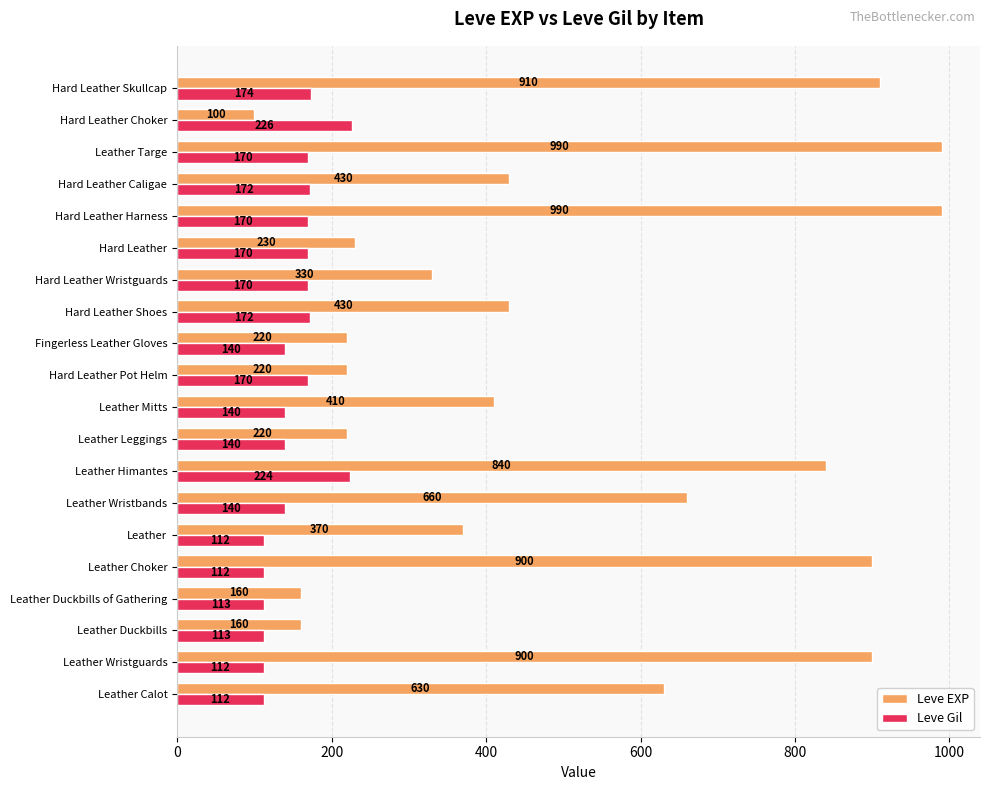

What is the difference between the maximum and minimum values in the Leve EXP series?

890